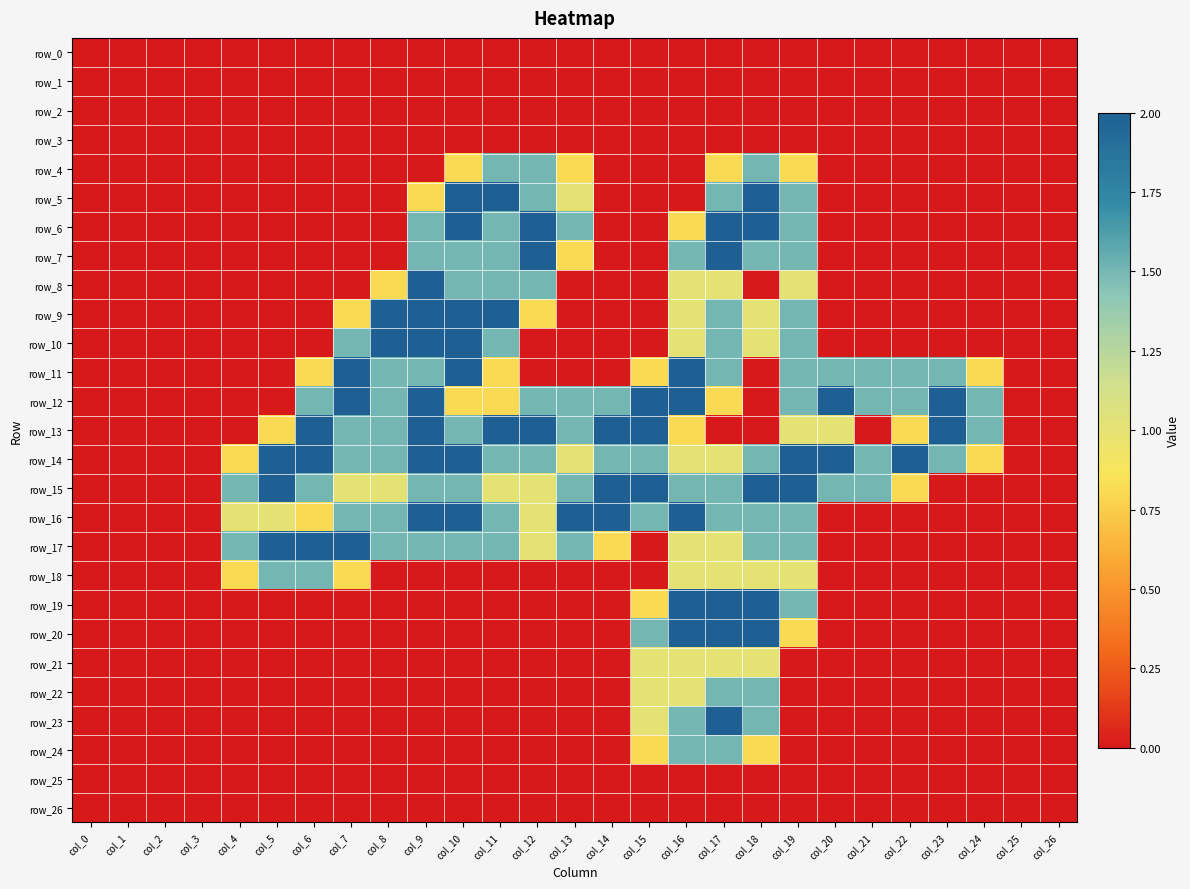

Count the number of data series in this chart.

27